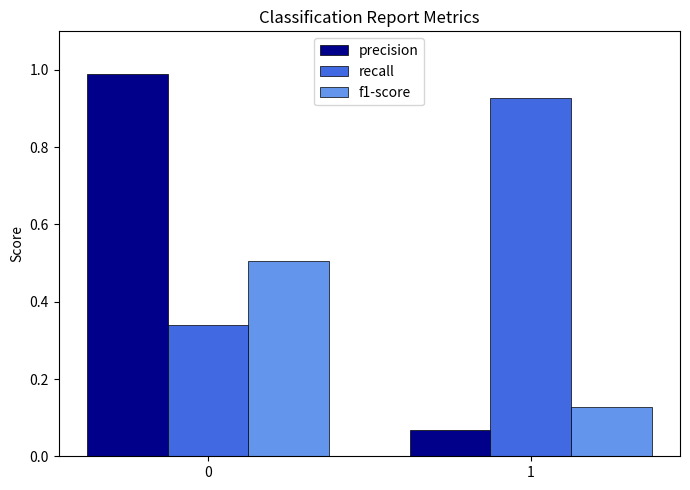

Which category has the highest value in the recall series?

1